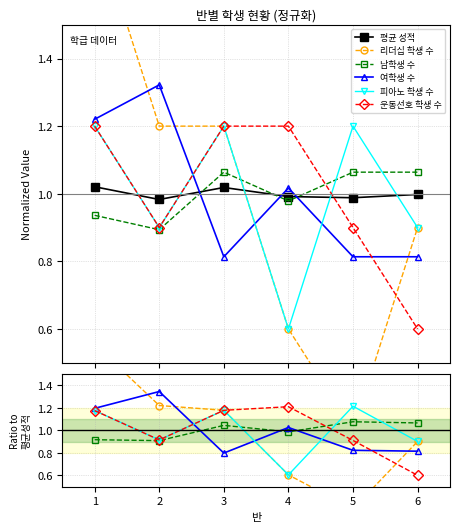

After their last crossing, which series has the higher values: 피아노 학생 수 or 운동선호 학생 수?

피아노 학생 수